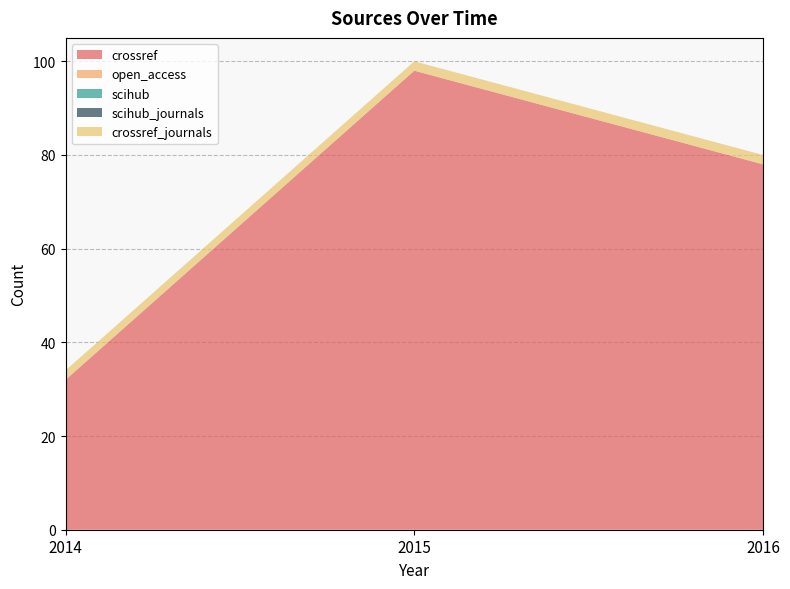

Reading left to right, list all the values displayed in this chart.

crossref: 2014=32	2015=98	2016=78
open_access: 2014=0	2015=0	2016=0
scihub: 2014=0	2015=0	2016=0
scihub_journals: 2014=0	2015=0	2016=0
crossref_journals: 2014=2	2015=2	2016=2